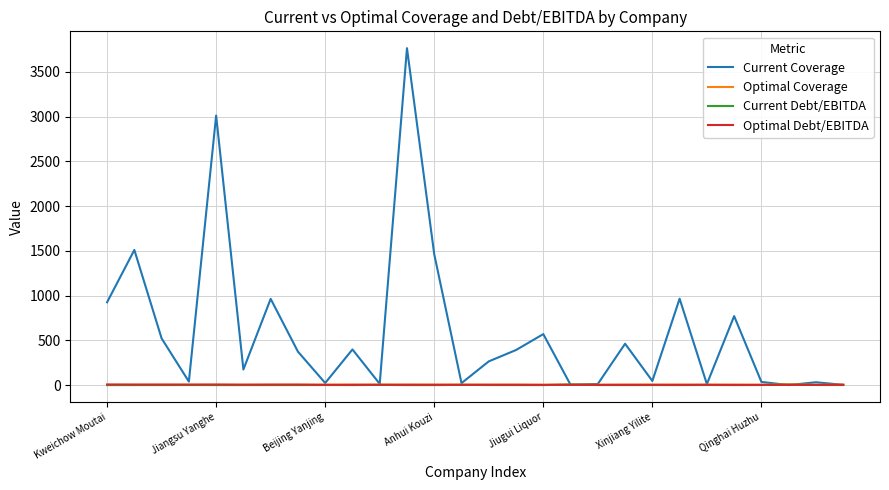

Which series has the largest total across all categories?

Current Coverage